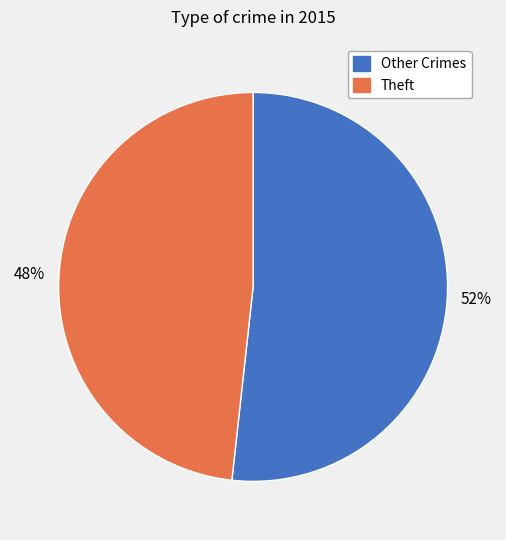

Is there any slice that represents more than half of the pie?

Yes